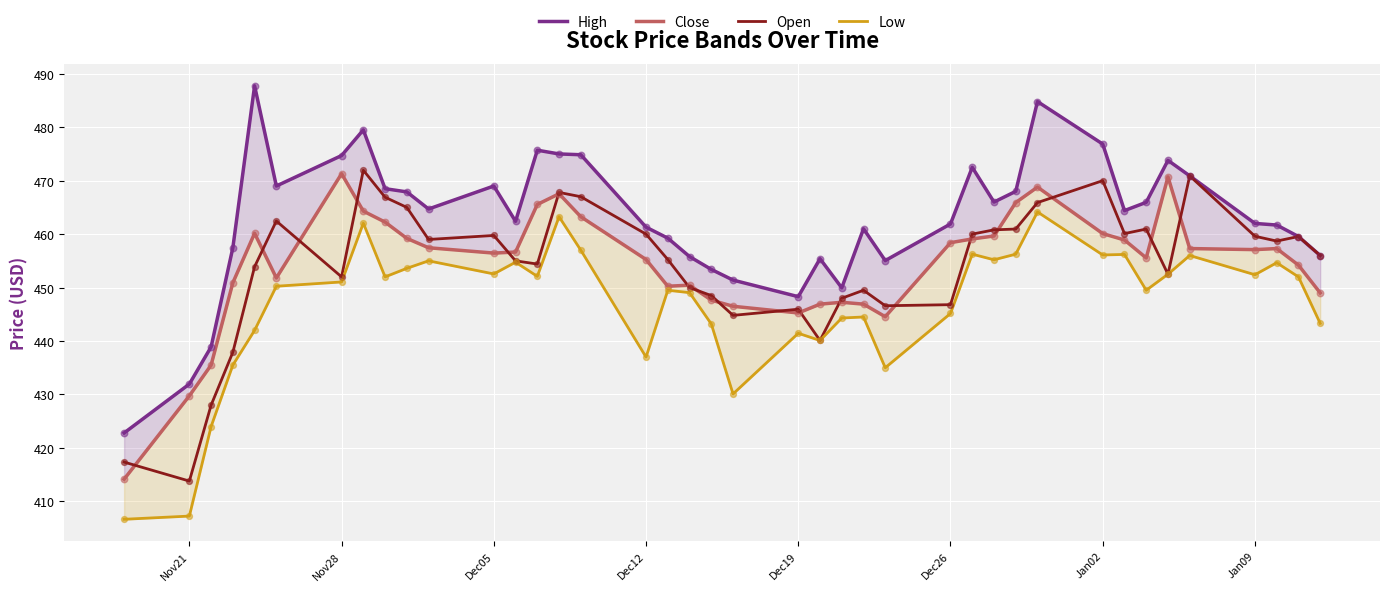

Which series has the largest total across all categories?

High